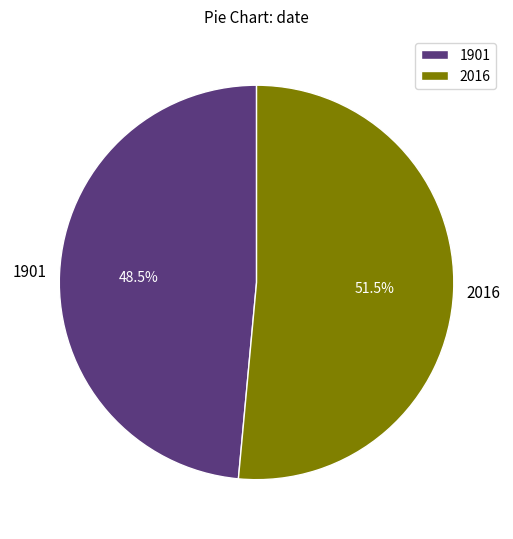

What portion of the pie excludes 2016?

48.5%